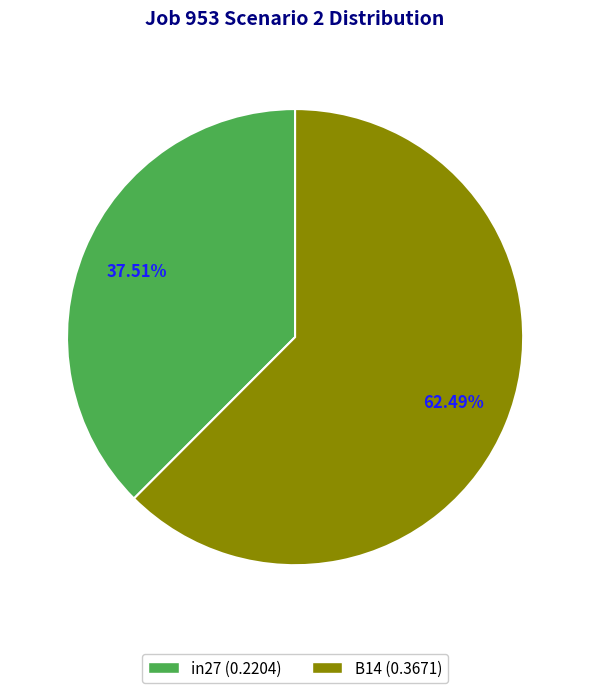

Is there a majority slice in this chart?

Yes